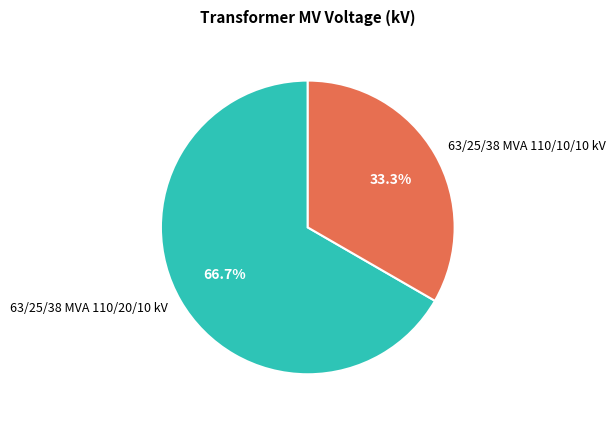

Combined, what portion of the pie is 63/25/38 MVA 110/10/10 kV and 63/25/38 MVA 110/20/10 kV?

100.0%